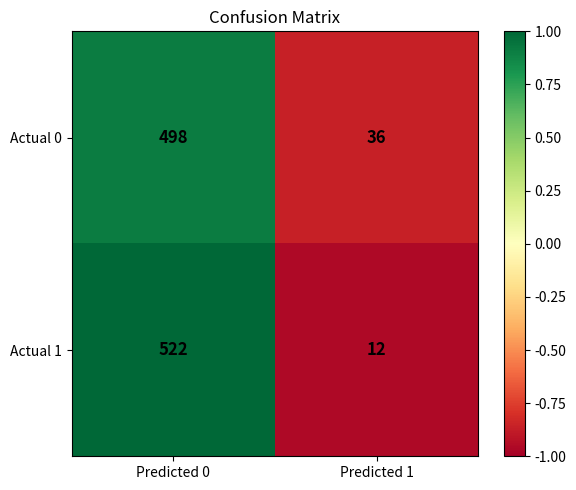

How many values in the Actual 1 series are below 522?

1